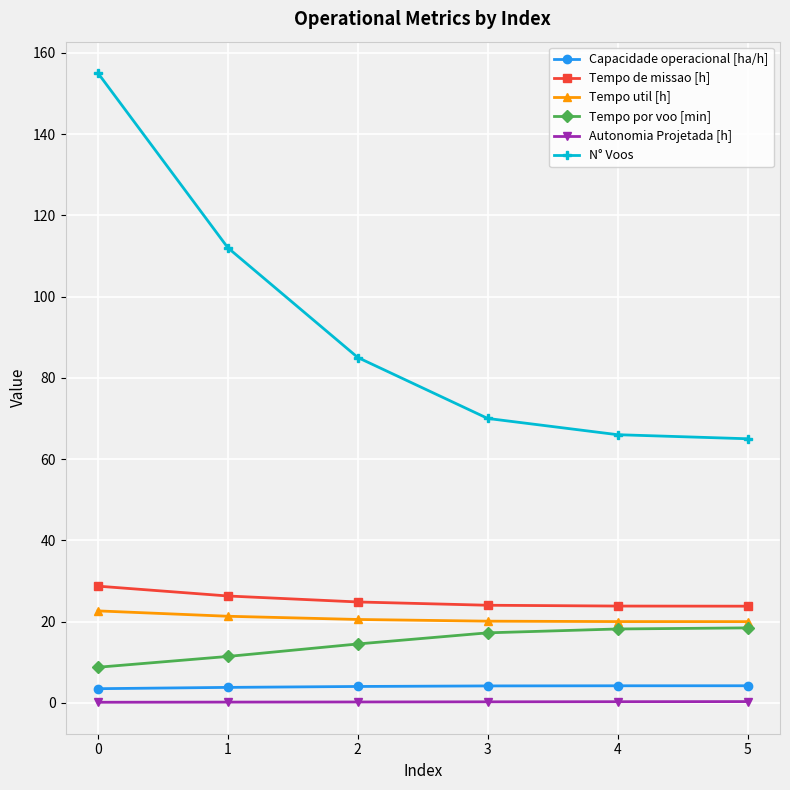

What is the difference between the highest and lowest values at 4?

65.7